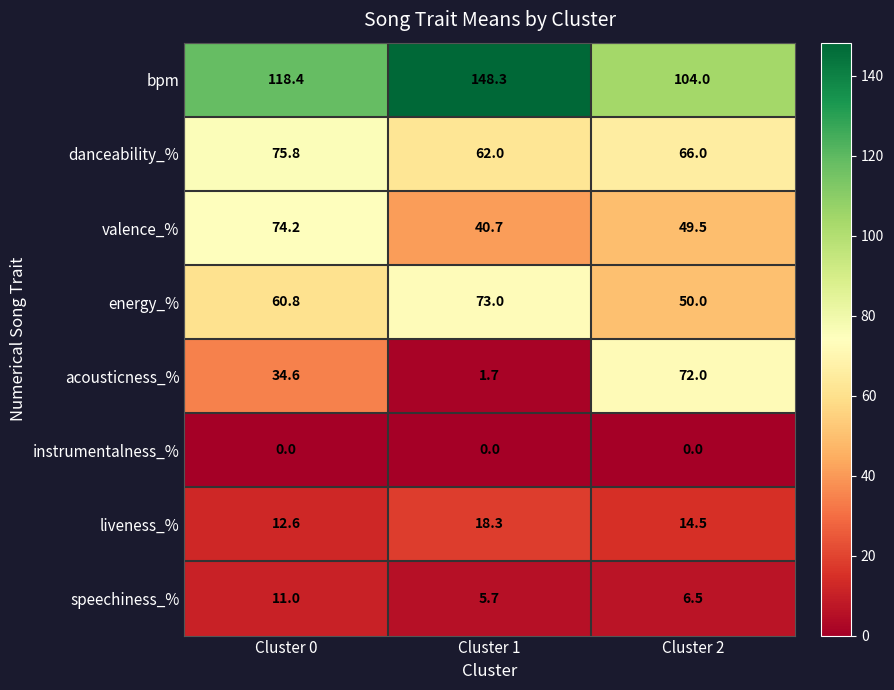

What is the difference between the maximum and minimum values in the energy_% series?

23.0